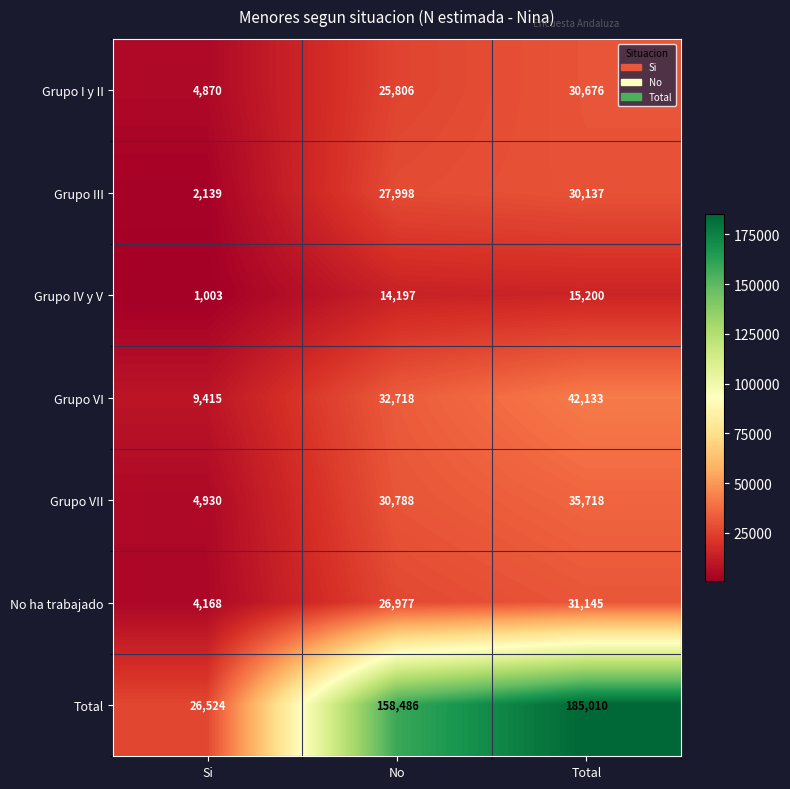

The value of Grupo VII at Si is 4930. True or false?

True